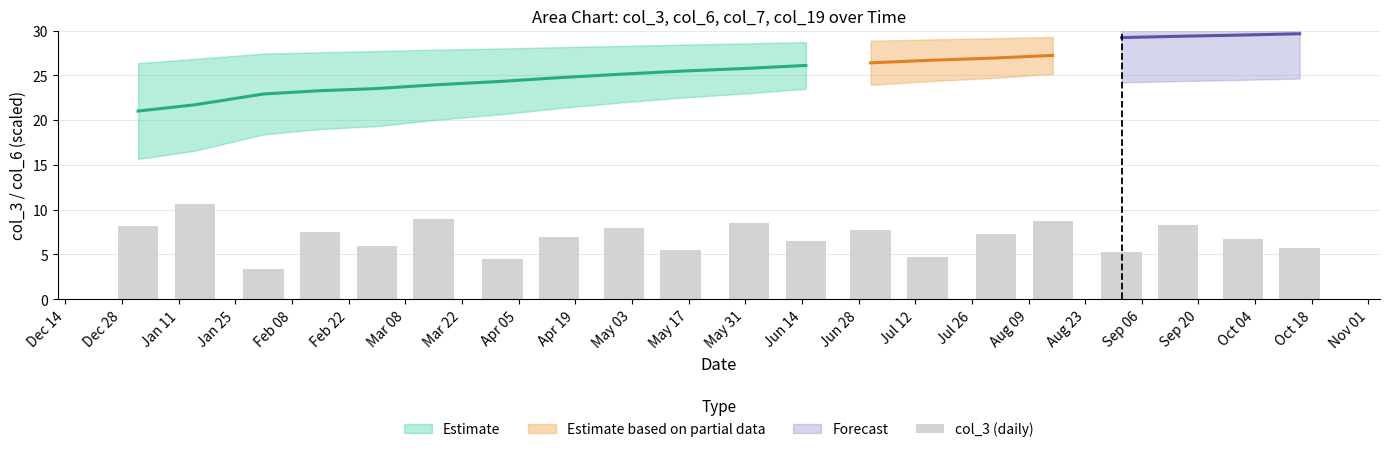

What position from the left is Jun 28?

13